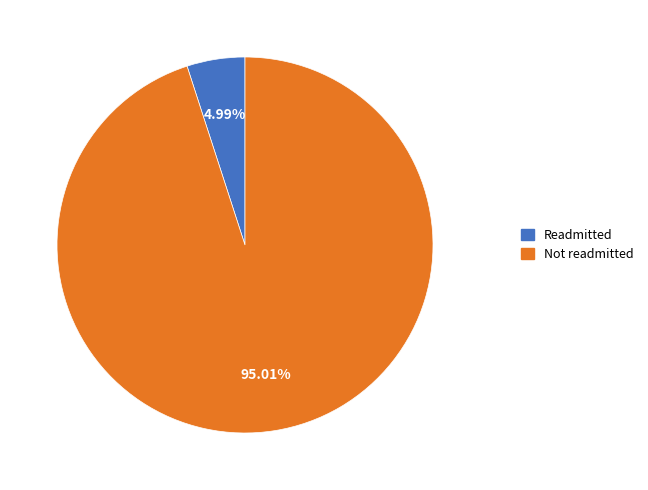

Approximately how many times larger is the value at Not readmitted compared to Readmitted?

19.0